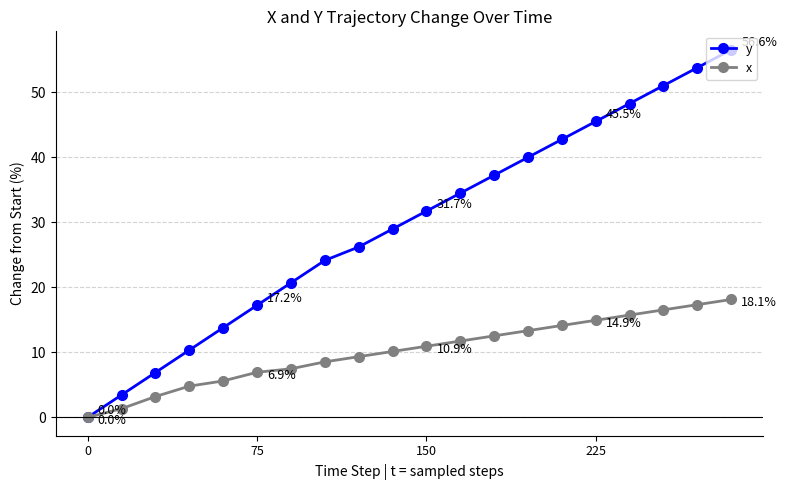

Count the number of data series in this chart.

2